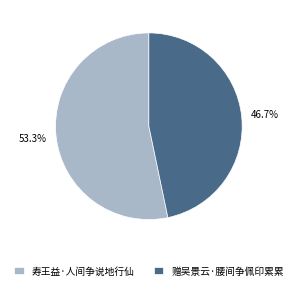

Which has a higher value, 寿王益·人间争说地行仙 or 赠吴景云·腰间争佩印累累?

寿王益·人间争说地行仙